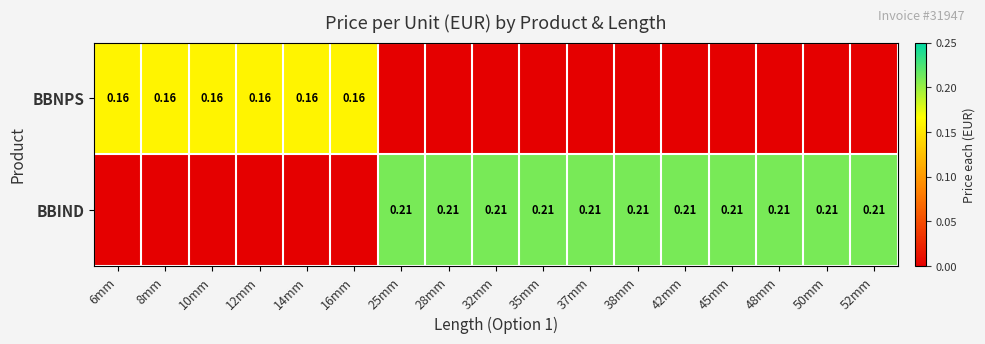

Is the value of BBNPS at 10mm greater than the value of BBIND at 45mm?

No